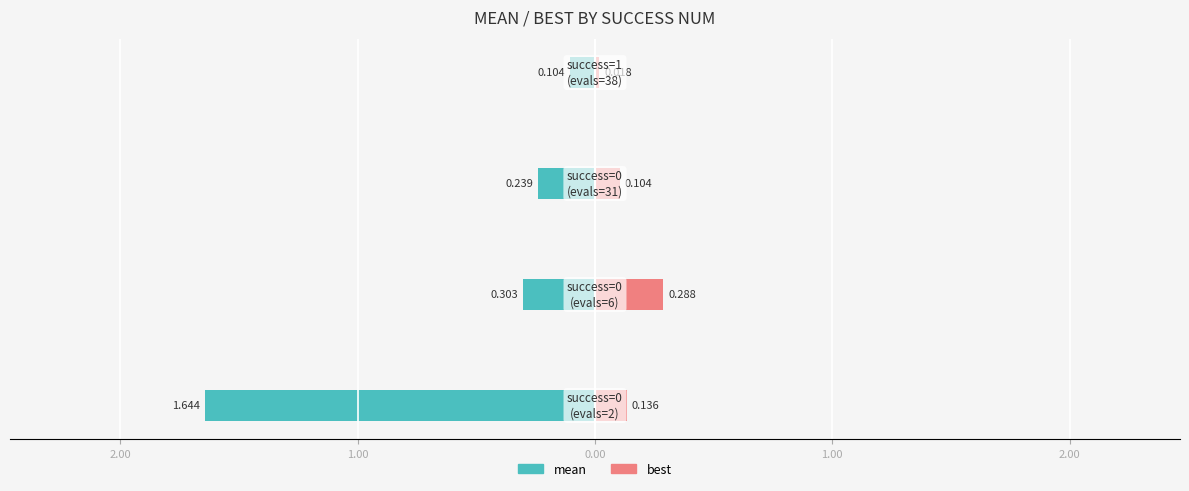

List the labels in order of best value, smallest first.

0.00, 1.00, 3.00, 2.00